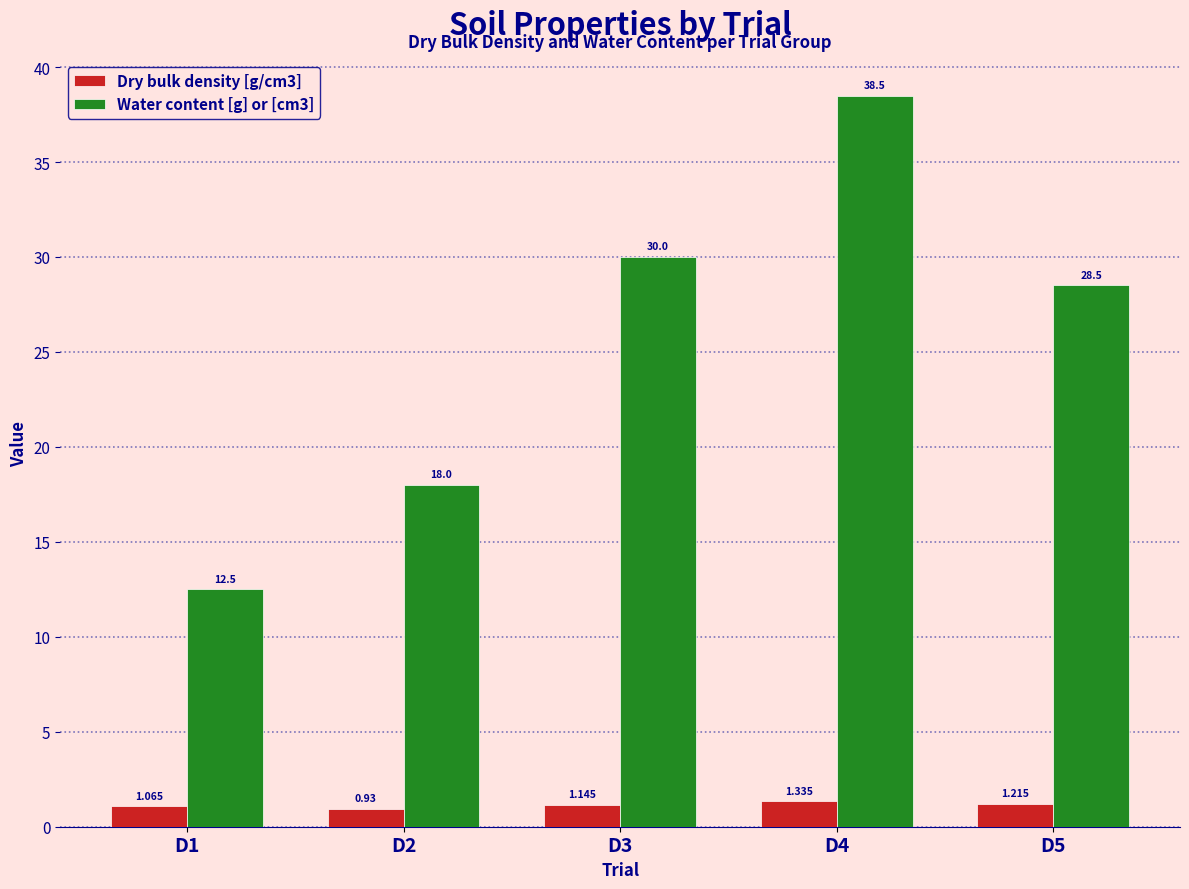

Rank the categories by Water content [g] or [cm3] value from highest to lowest.

D4, D3, D5, D2, D1